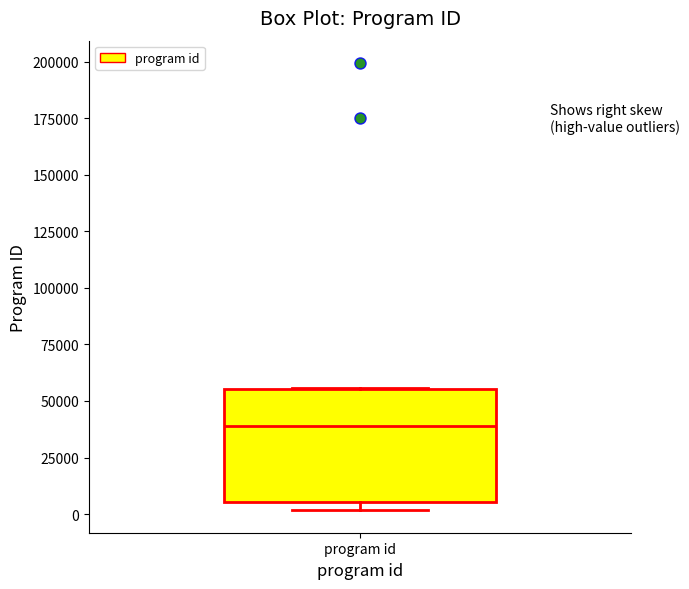

Transcribe this box plot: give where the median line is, the range the box spans, and where the two whiskers end, as read against the y-axis. The values are not printed on the chart, so give them approximately, as read against the axis.

median 40000, box 5000 to 55000, whiskers 0 to 55000